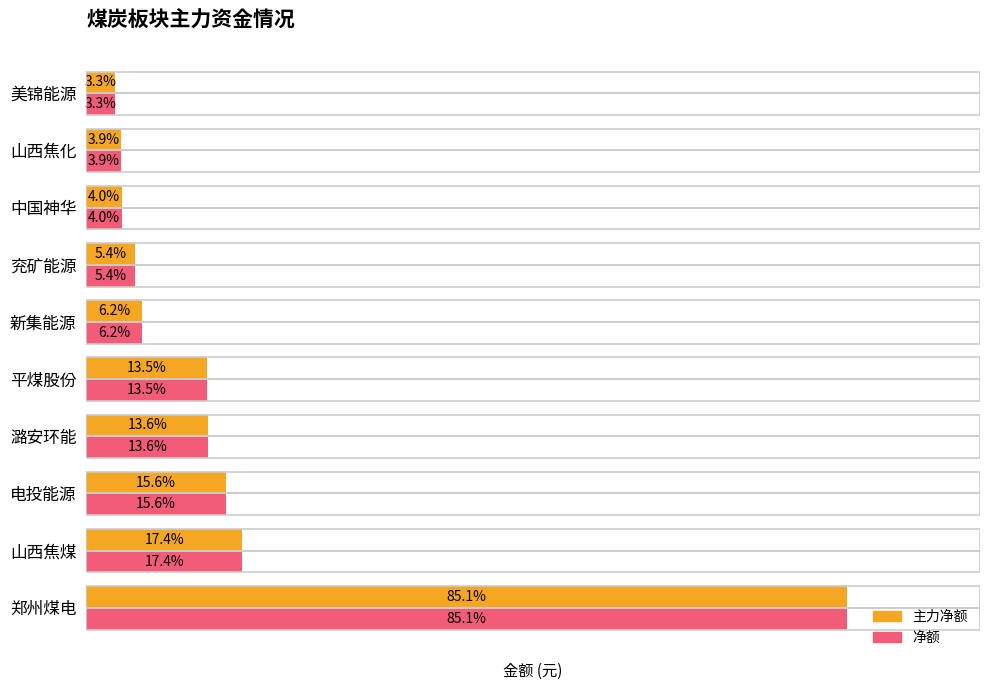

Does the chart contain stacked bars?

No